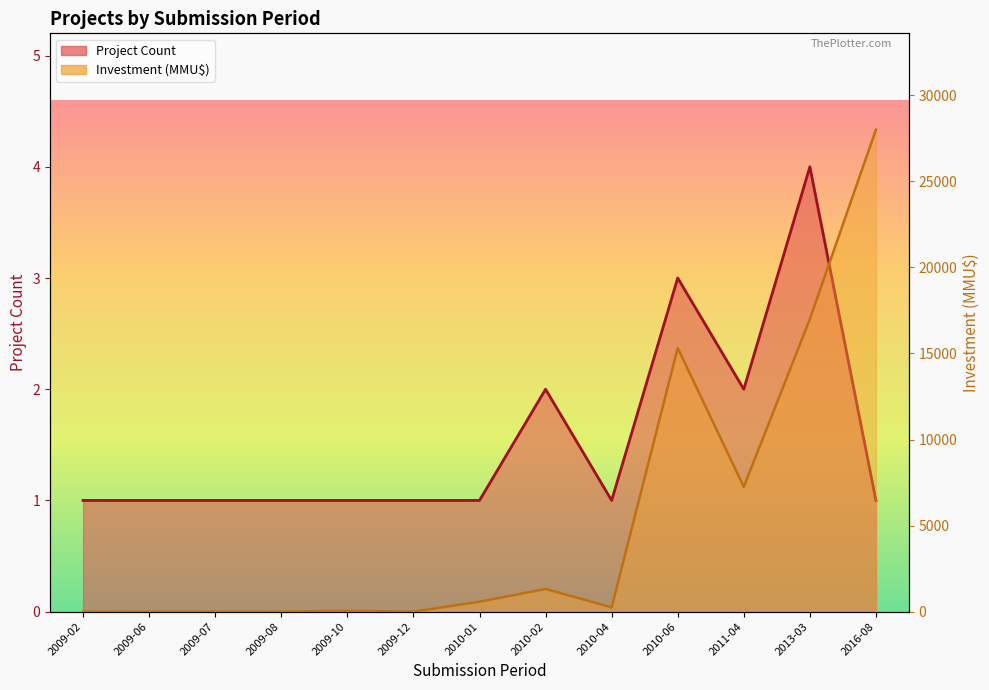

Is the value of Project Count at 2010-04 greater than the value of Investment (MMU$) at 2009-07?

Yes